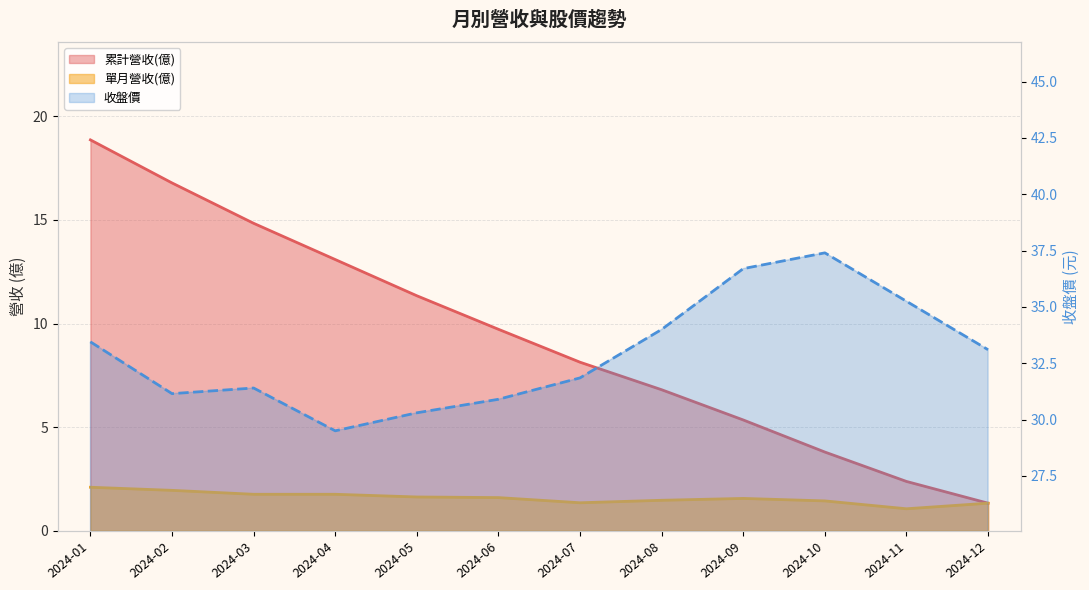

True or false: 收盤價 has more than 2 points higher than both neighbors.

False